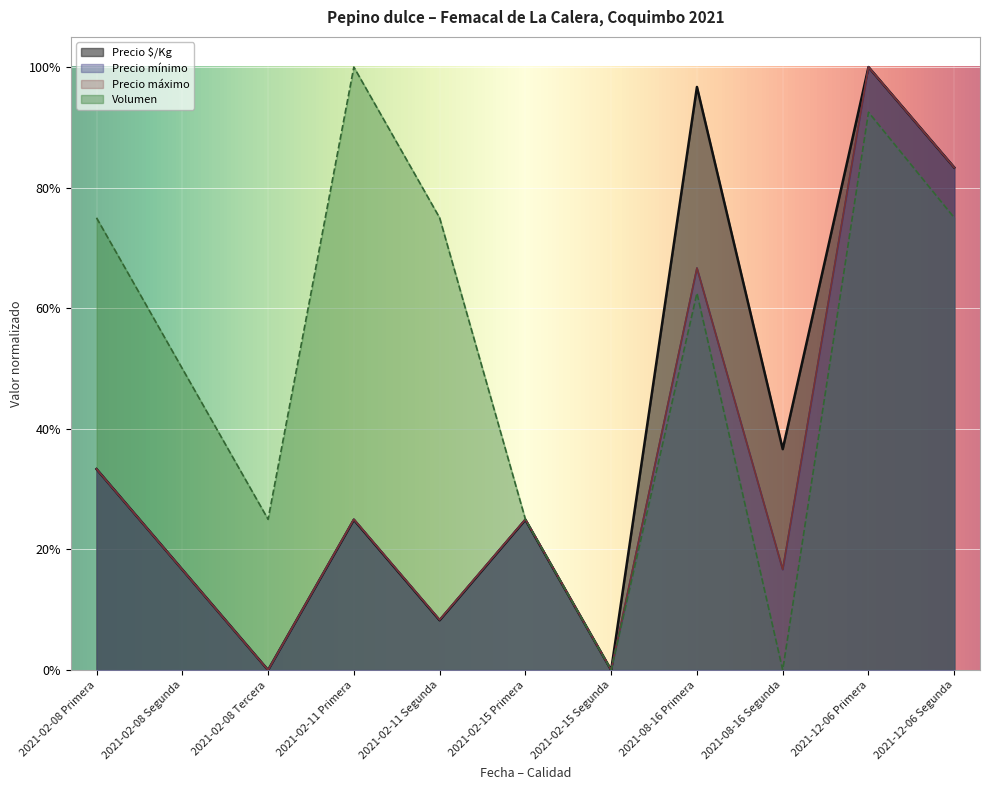

The value of Precio $/Kg at 2021-02-08 Segunda is 0.1. True or false?

False